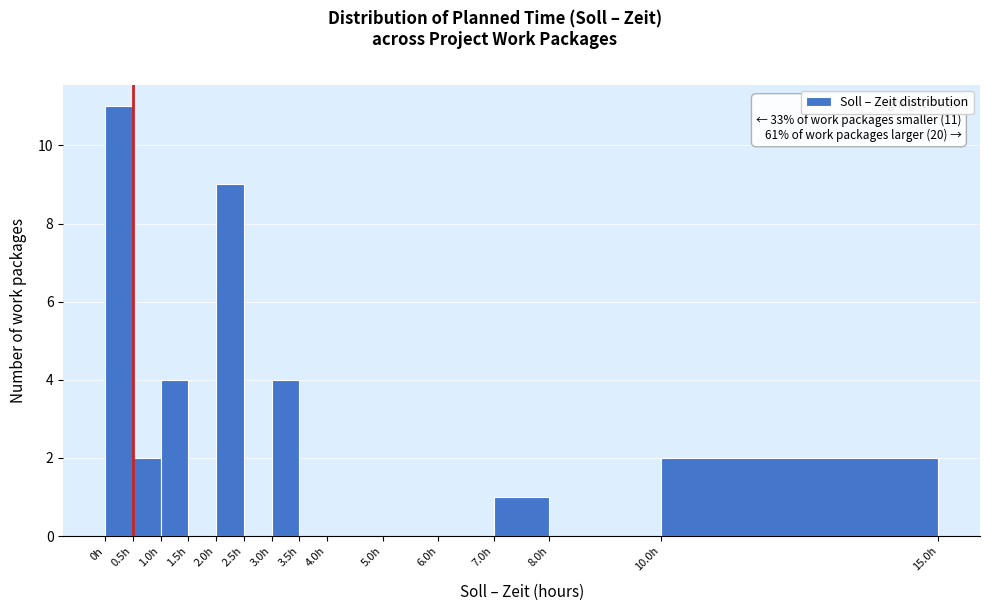

Over which range of the x-axis is the bar tallest?

0.0 to 0.5